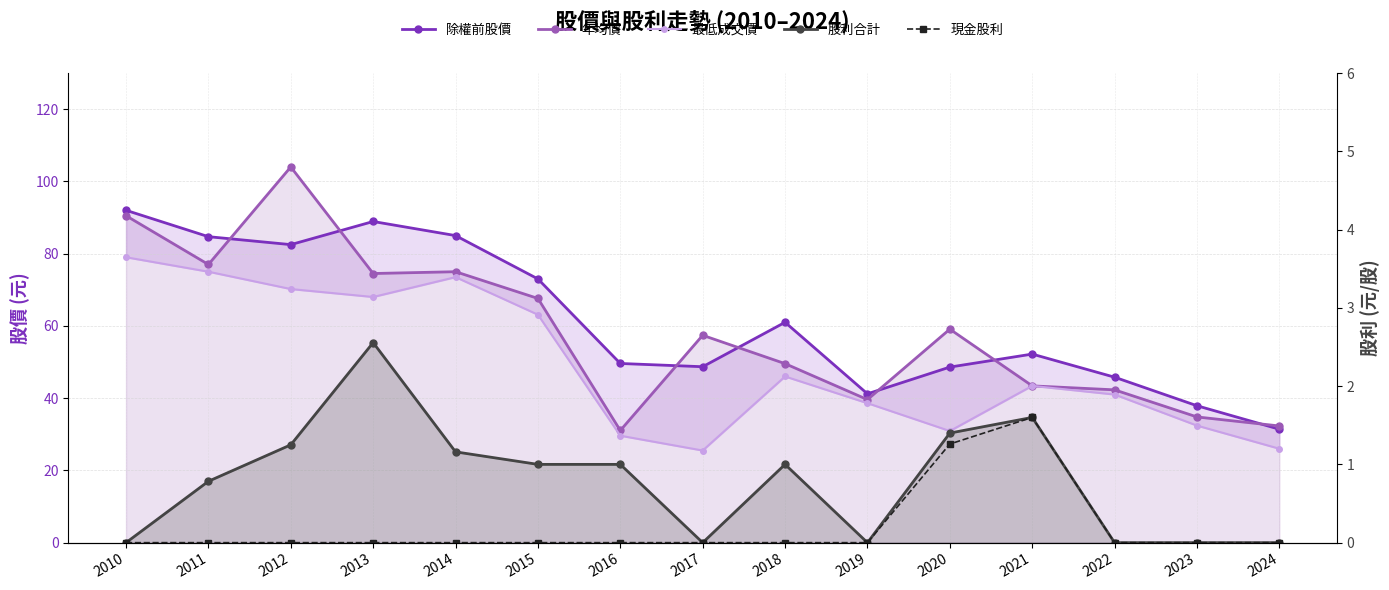

At which category does 除權前股價 reach its first local peak?

2013